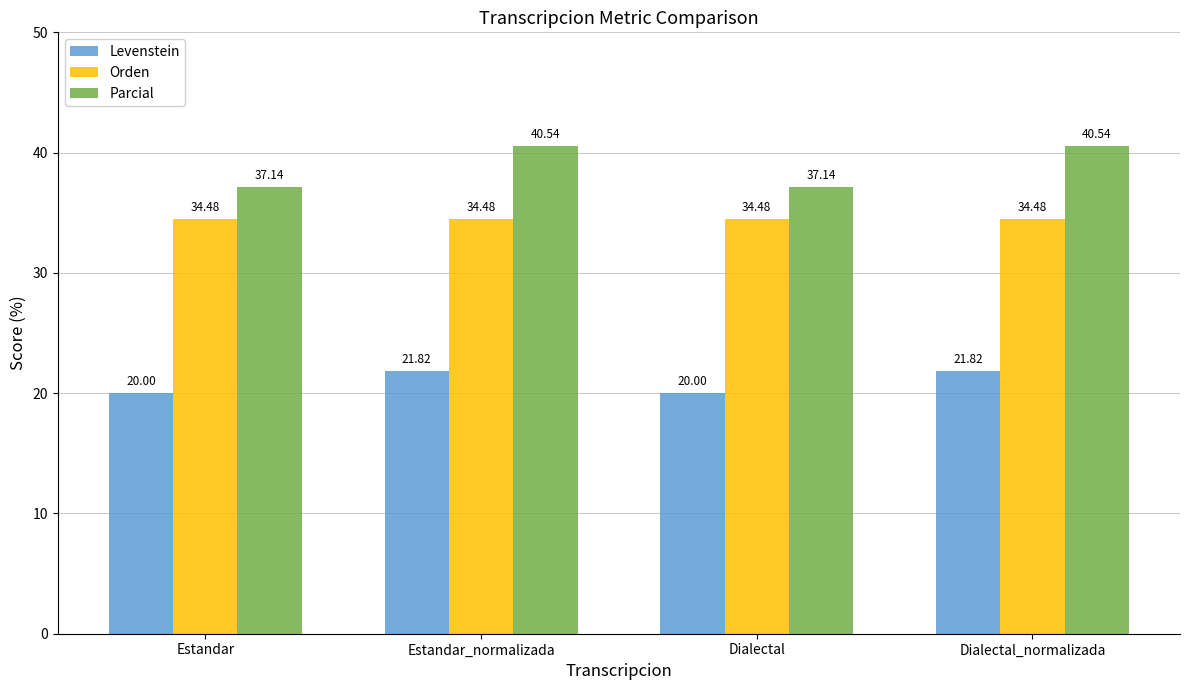

What is the difference between the second highest and minimum values in the Levenstein series?

1.8